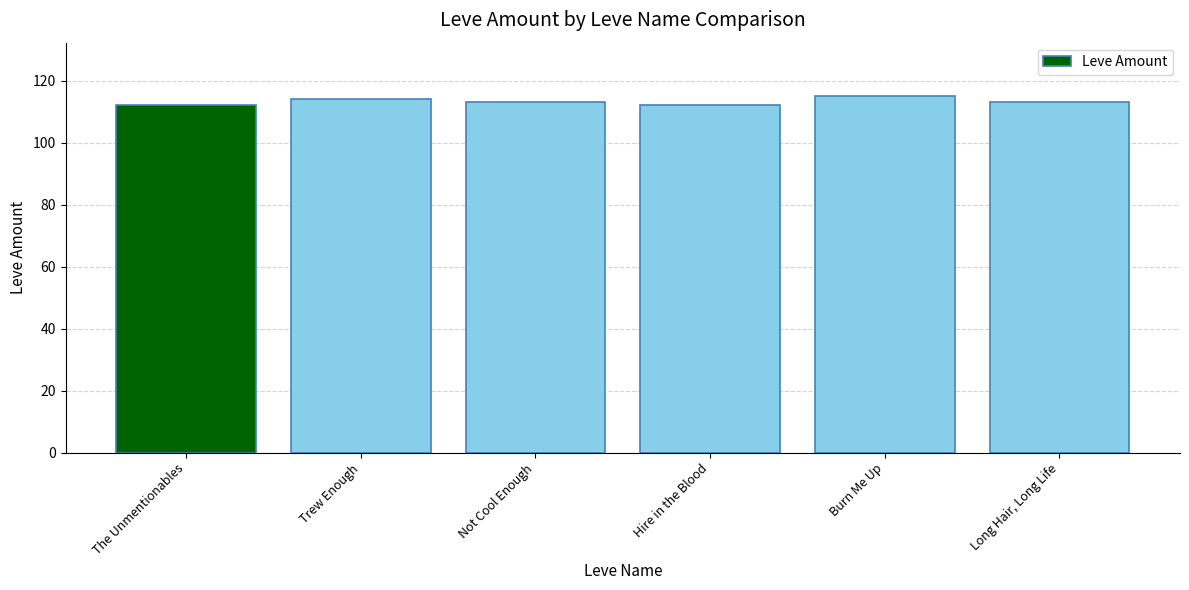

What is the sum of the values at Long Hair, Long Life and Not Cool Enough?

226